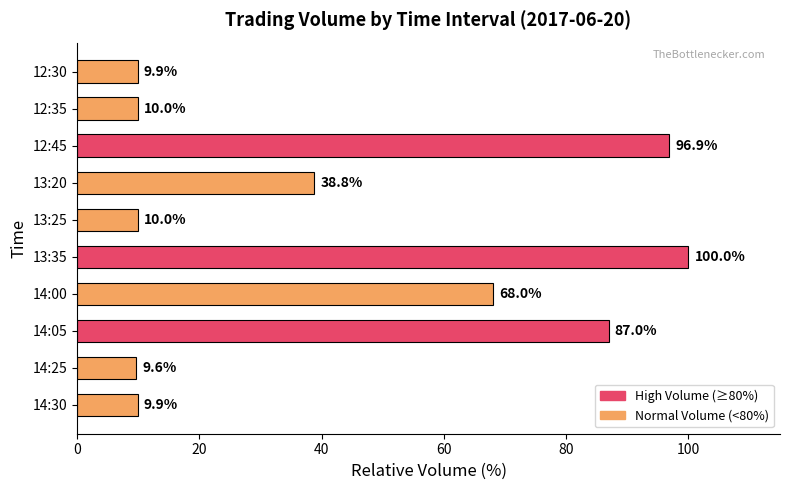

The value at 13:25 is 10.0. True or false?

True